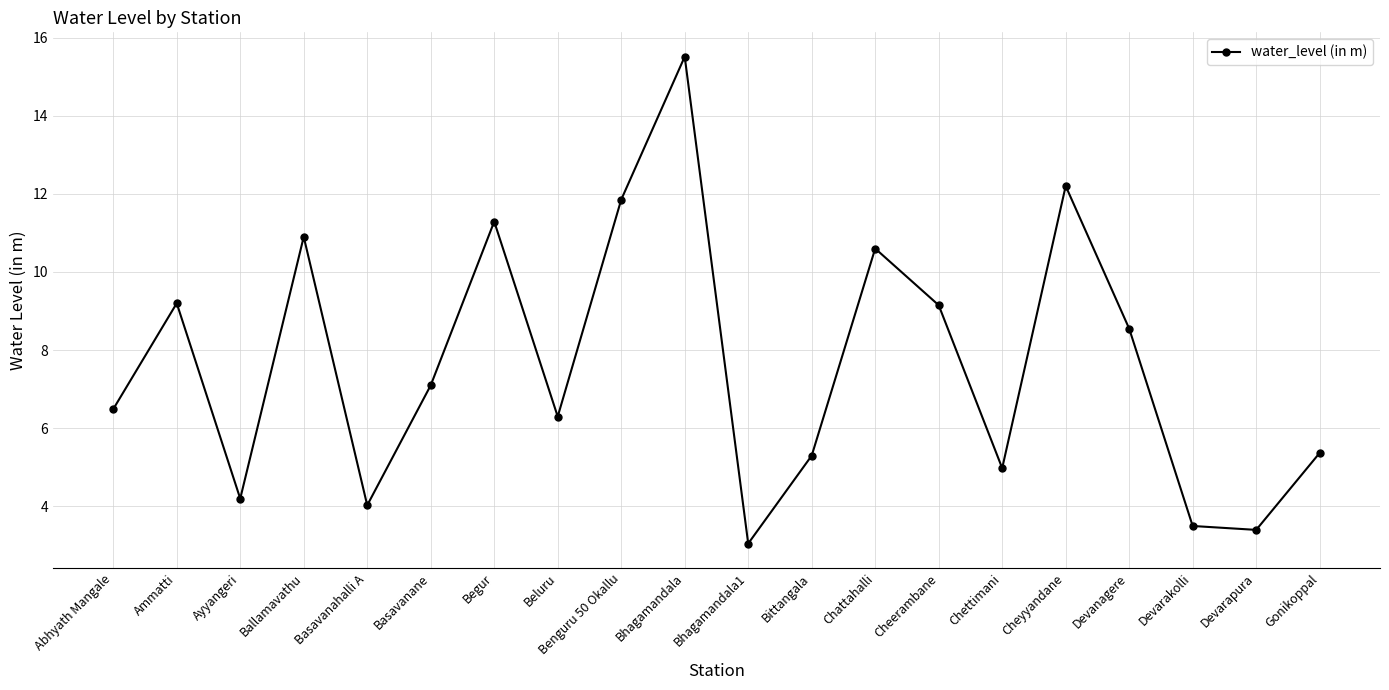

What is the label of the 20th point from the left?

Gonikoppal